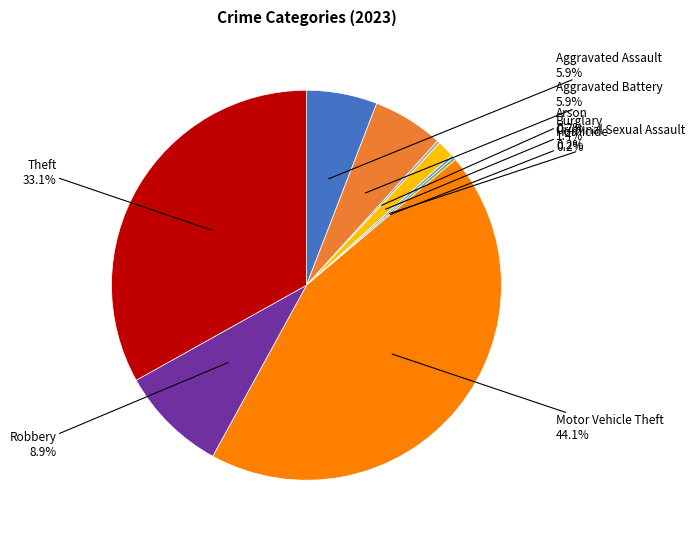

Between Burglary and Theft, which is larger?

Theft